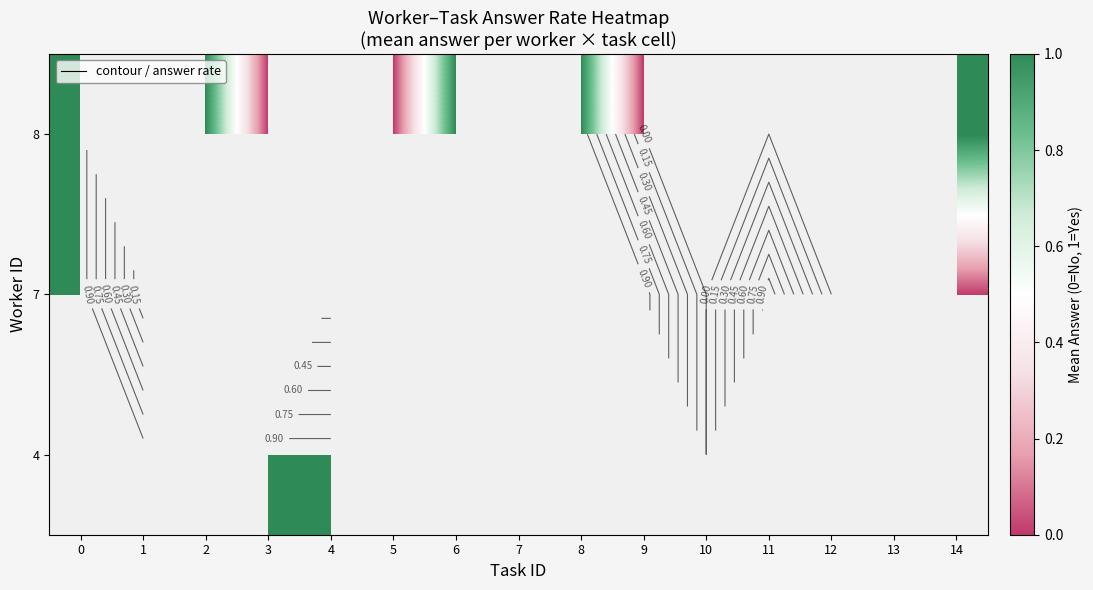

Is the value of 7 at 7 greater than the value of 4 at 4?

No